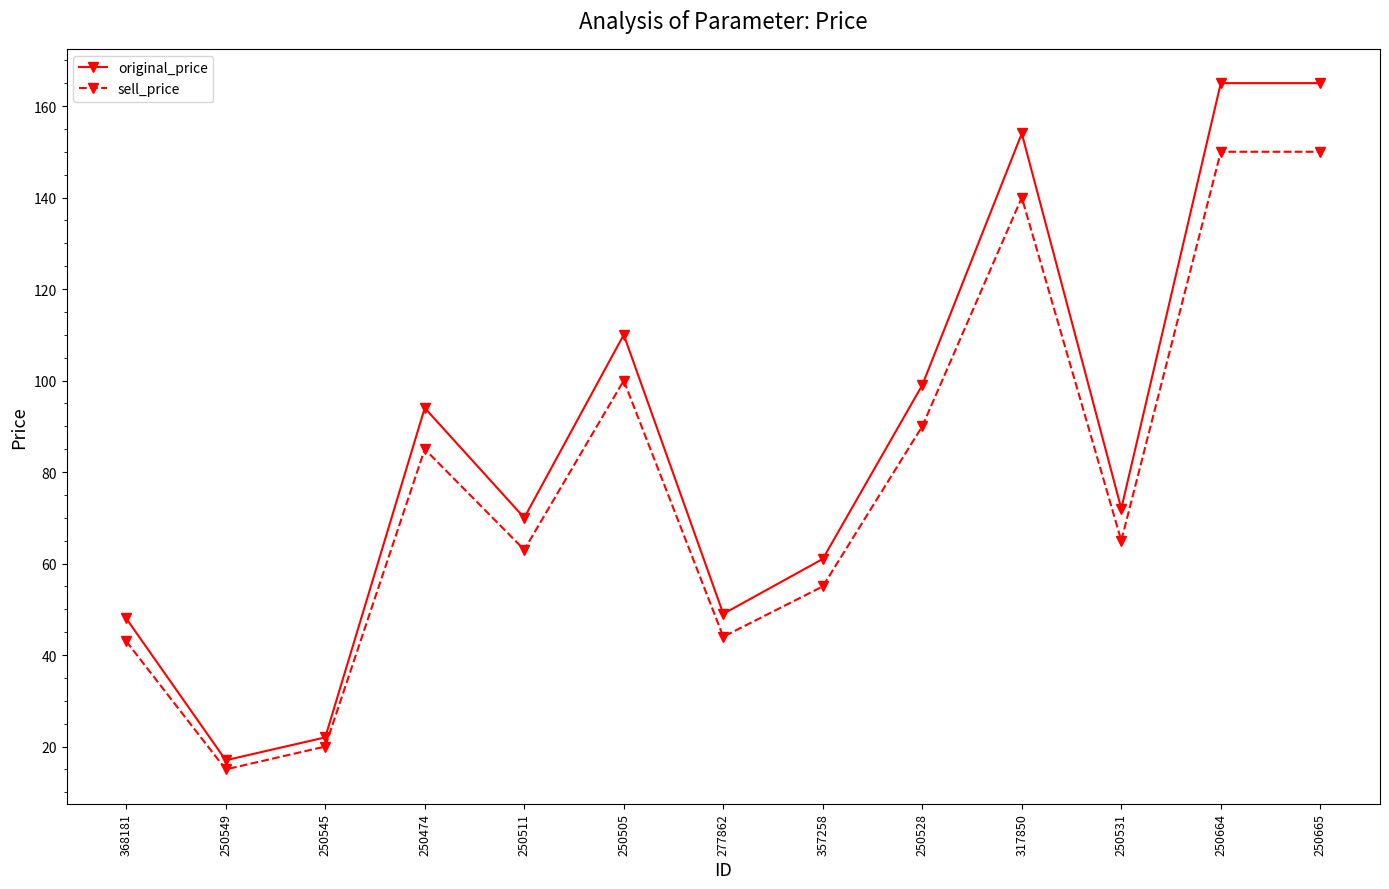

What is the difference between the highest and lowest values at 250511?

7